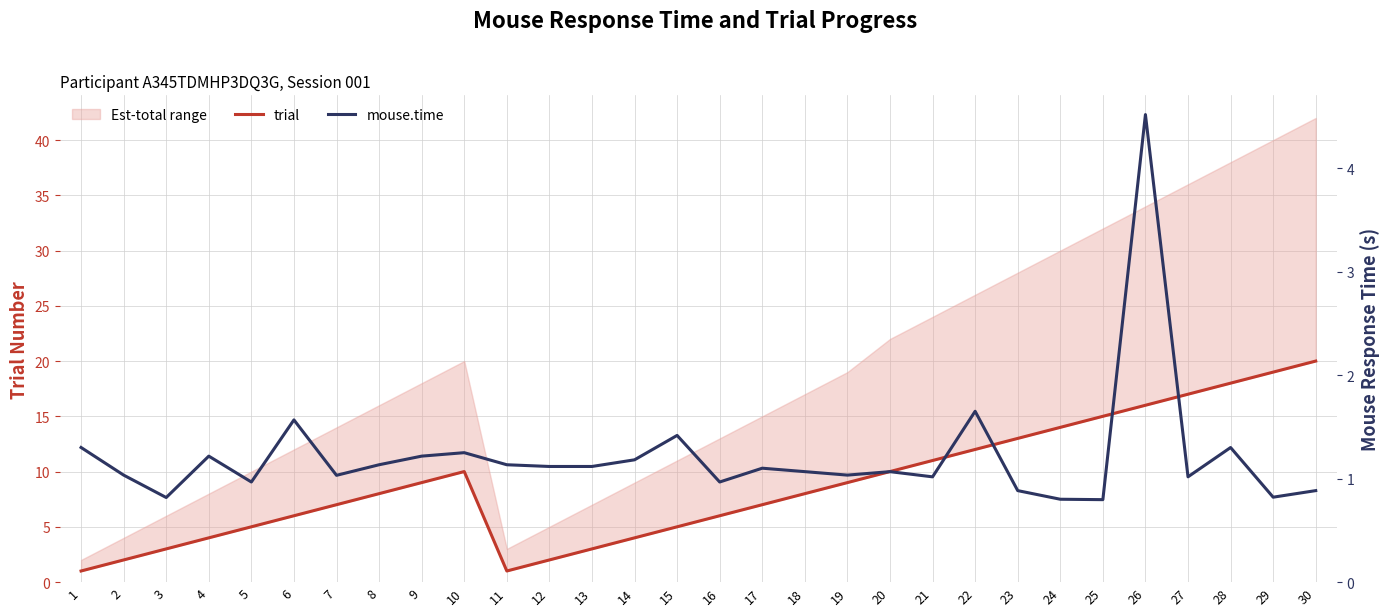

Where does the mouse.time series first go above 1?

1